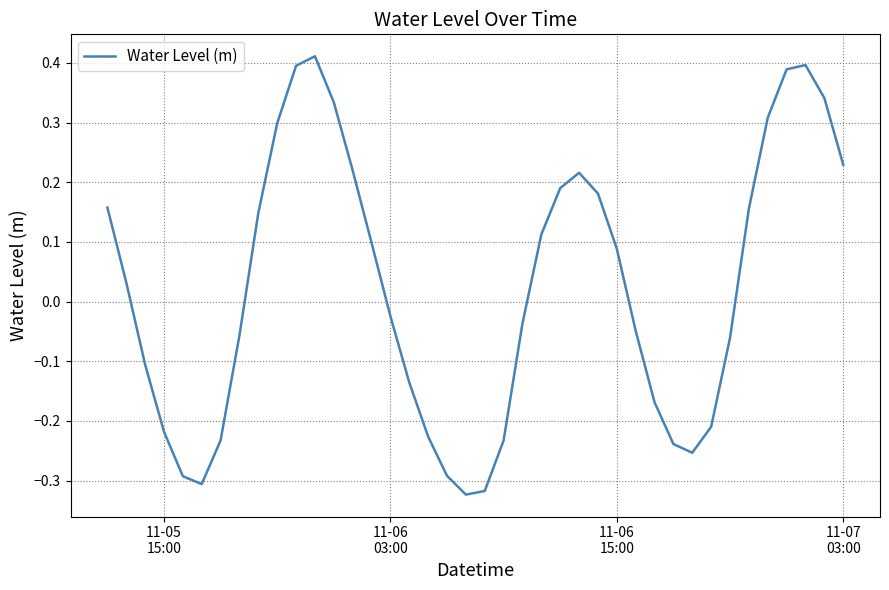

What is the minimum value shown in the chart?

-0.3